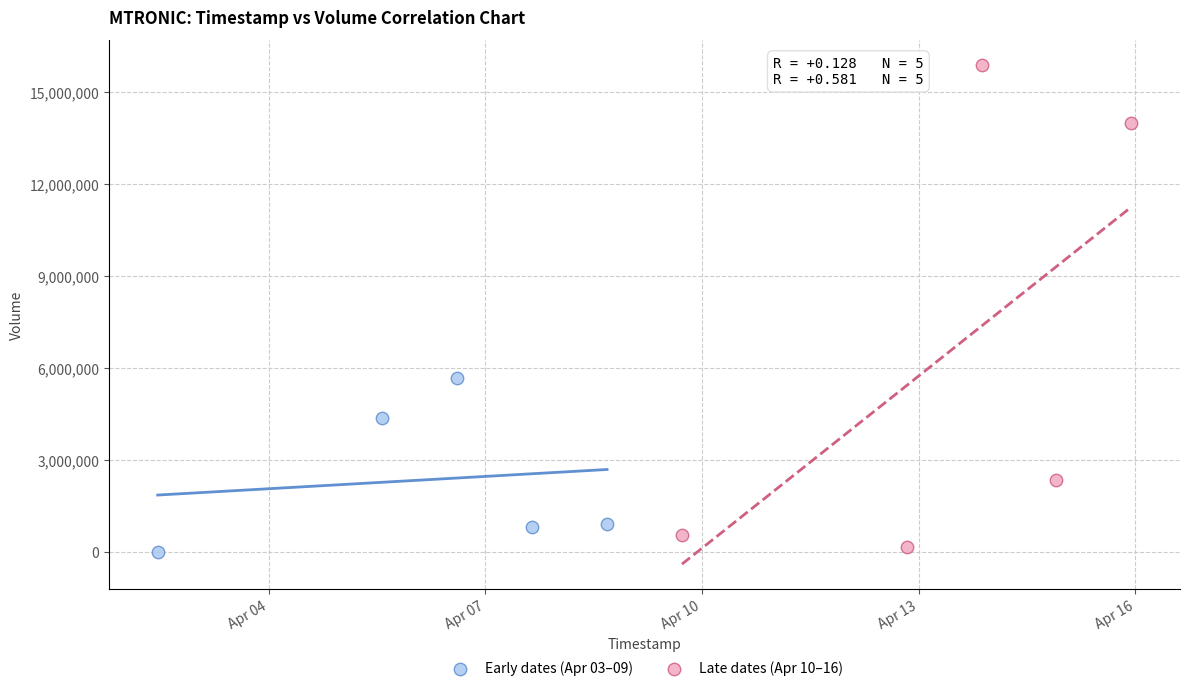

Which series has the largest Y range (max minus min)?

Late dates (Apr 10–16)